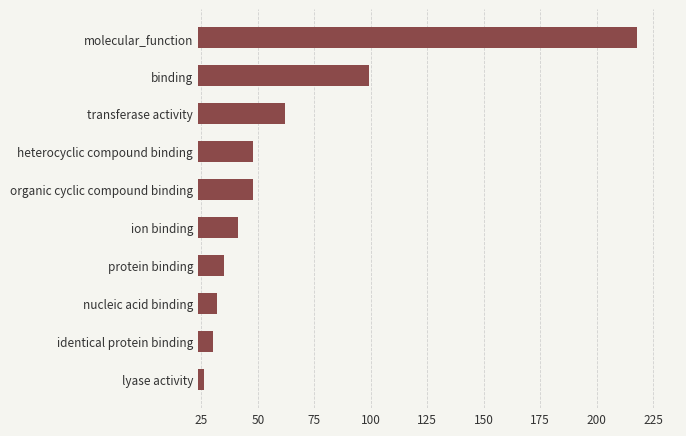

Reading bottom to top, what are all the values shown in this chart?

lyase activity=26	identical protein binding=30	nucleic acid binding=32	protein binding=35	ion binding=41	organic cyclic compound binding=48	heterocyclic compound binding=48	transferase activity=62	binding=99	molecular_function=218